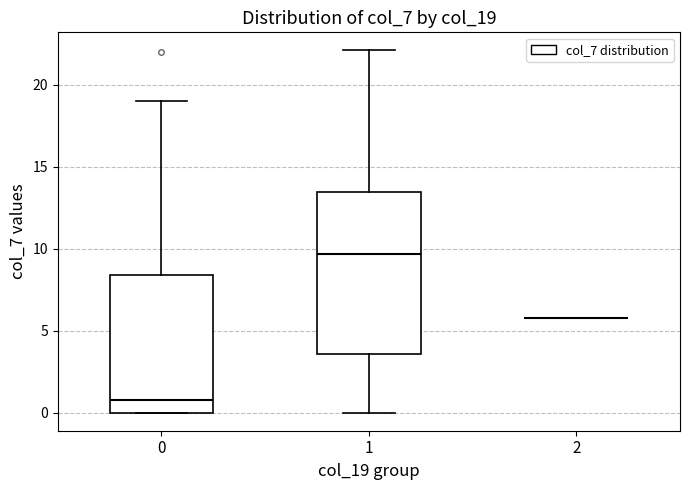

Comparing the boxes themselves (not the whiskers), which one is the tallest?

1